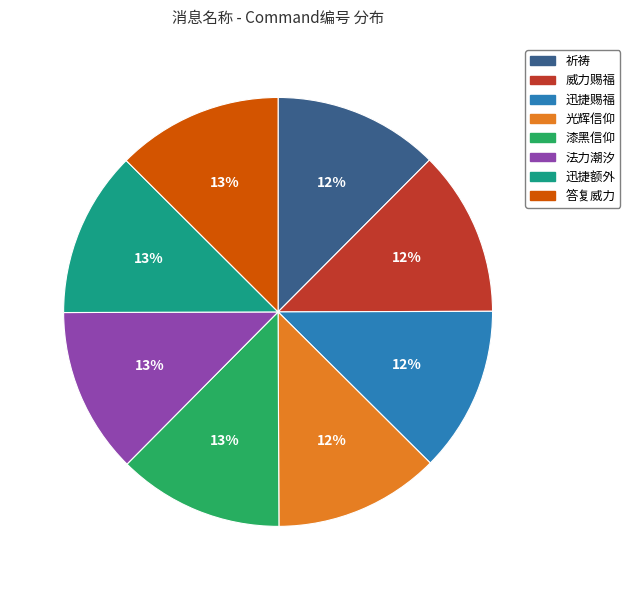

What is the ratio of the value at 迅捷赐福 to the value at 祈祷?

1.0